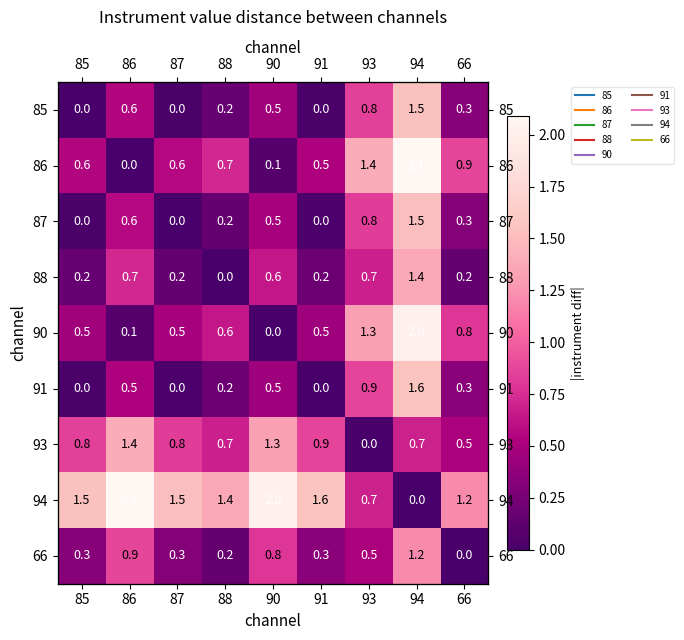

At how many categories does at least one series exceed 1?

9